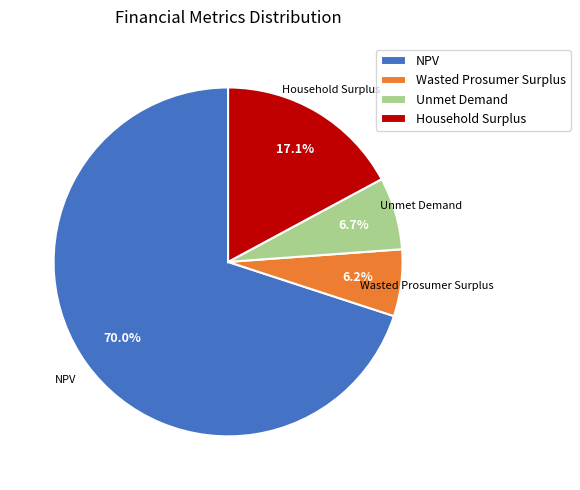

To the nearest percent, what is the combined percentage of Unmet Demand and Household Surplus?

24%